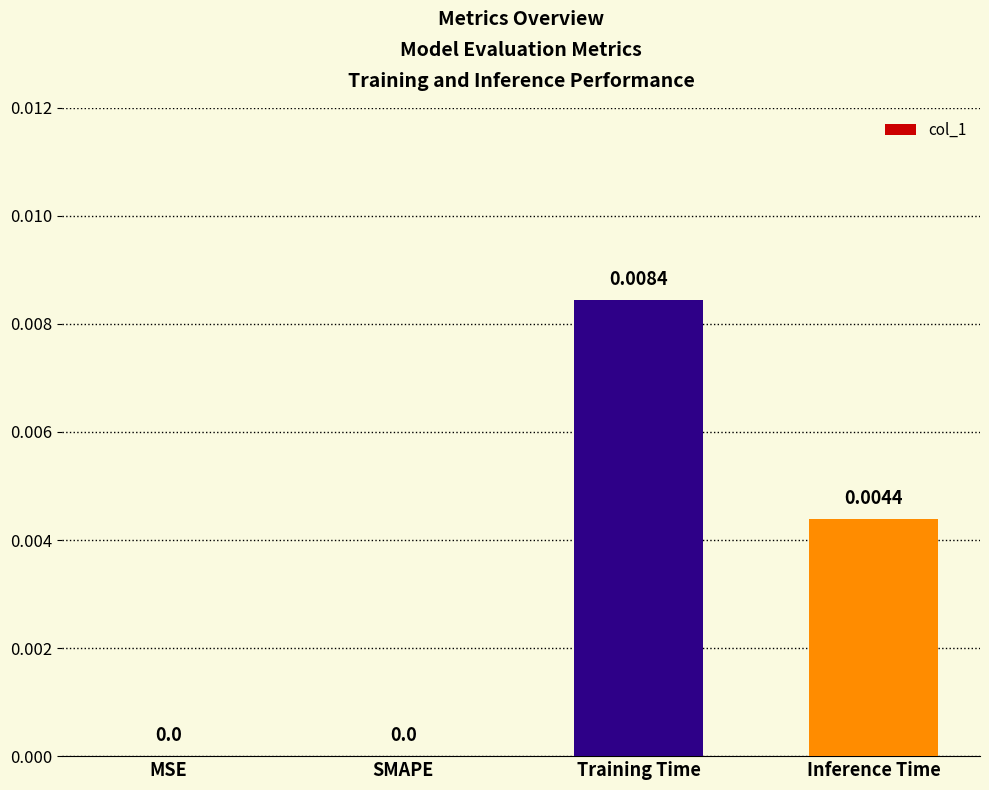

Which has a higher value, Inference Time or SMAPE?

Inference Time